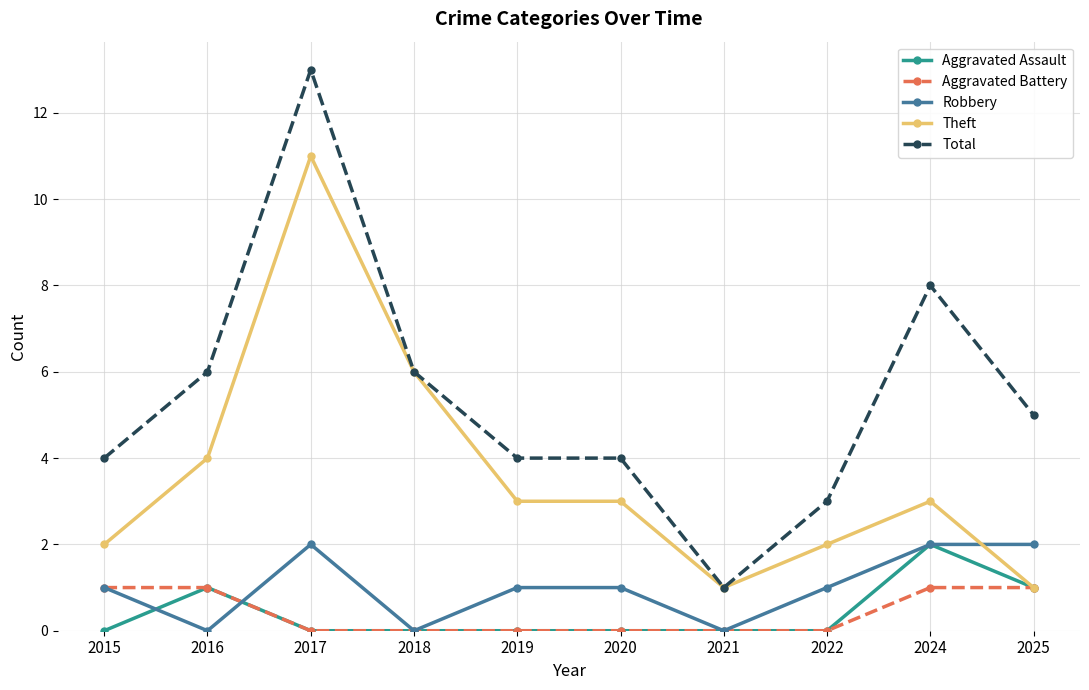

At which category is the sum across all series the highest?

2017